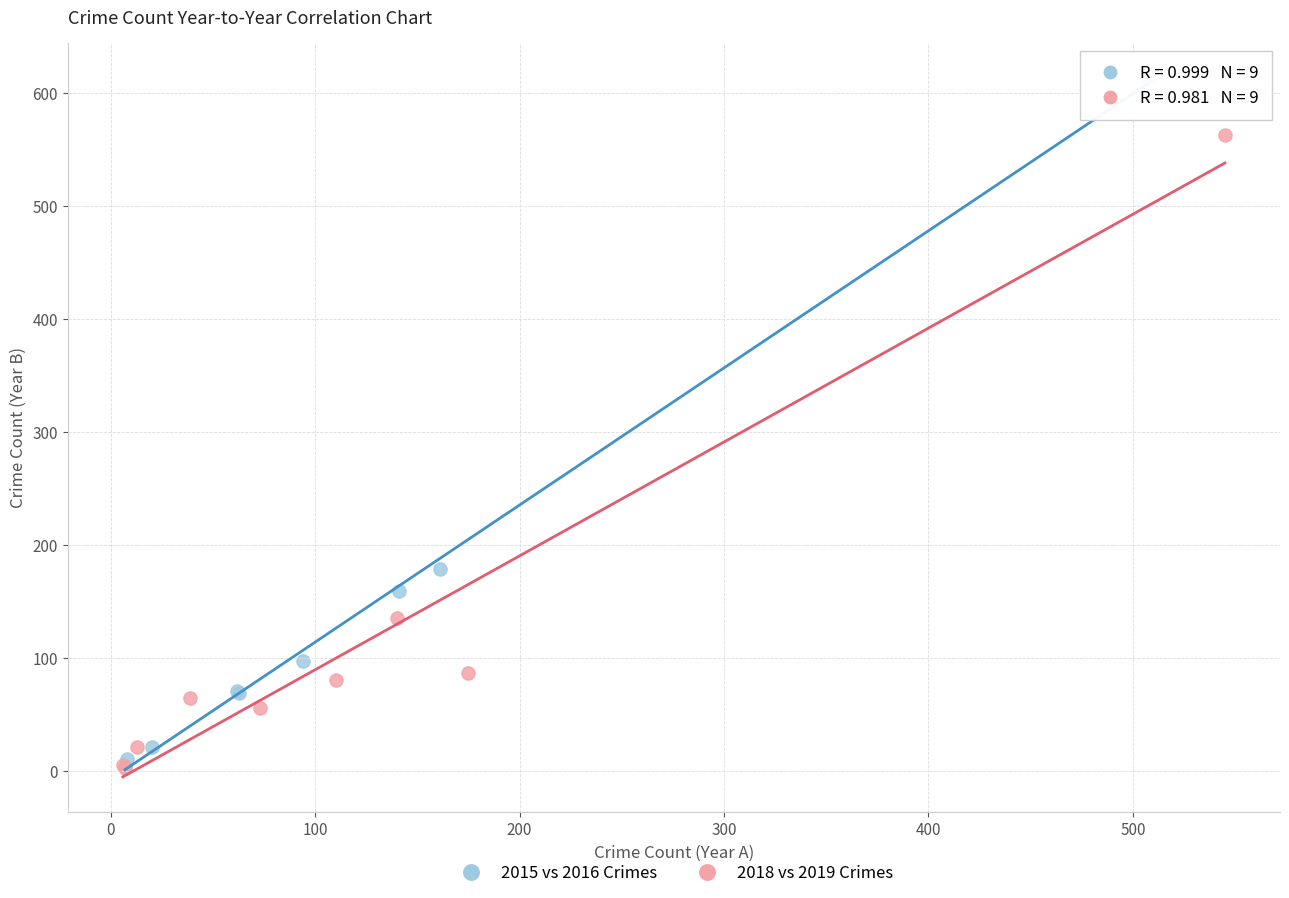

Which series has the largest Y range (max minus min)?

2015 vs 2016 Crimes